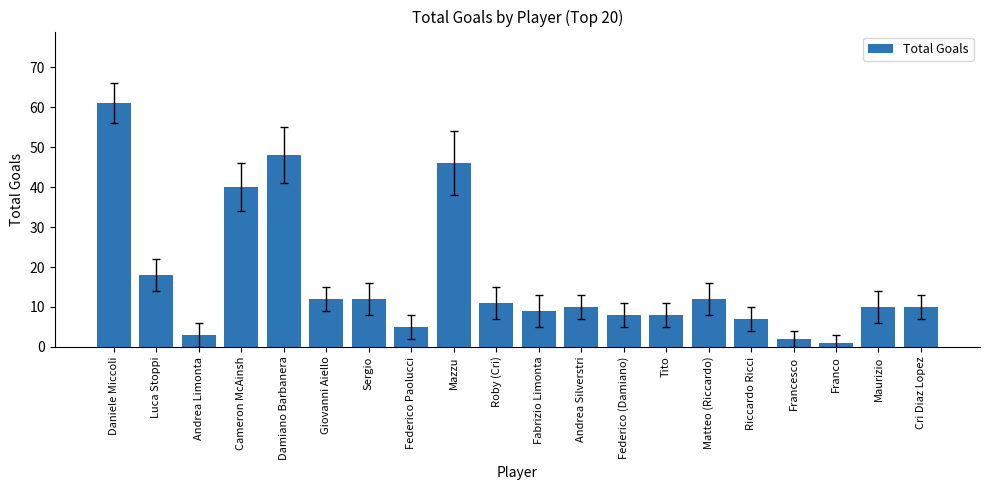

How many data points does each series have?

20